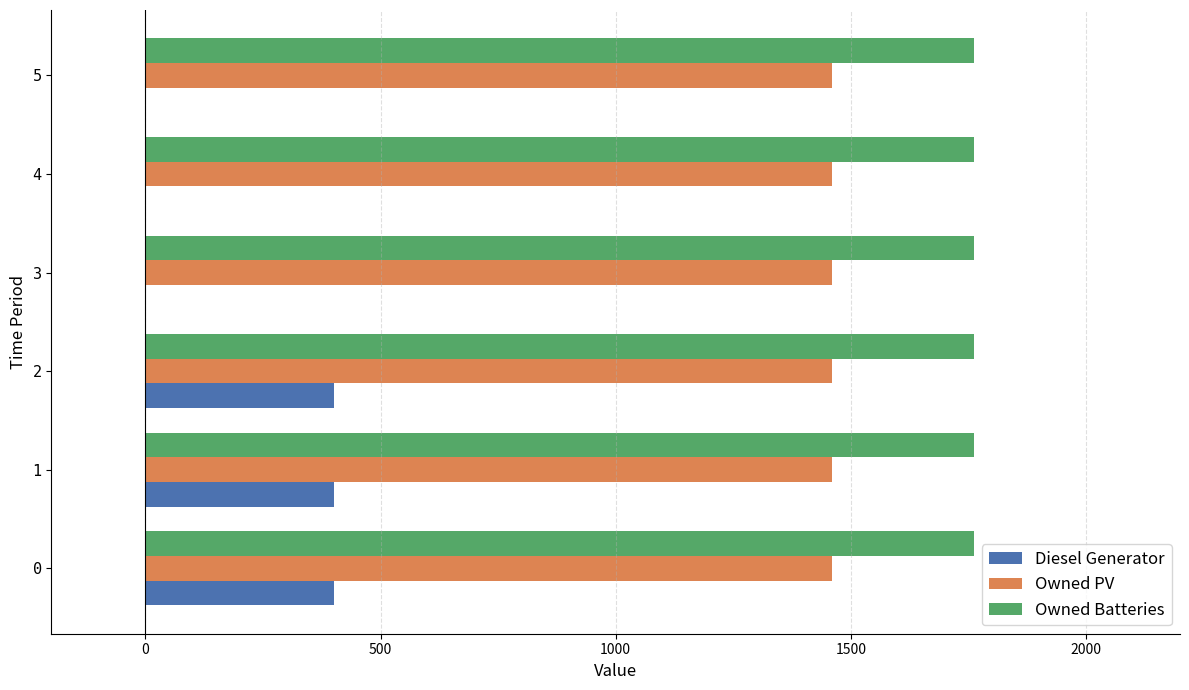

The value of Diesel Generator at 5 is -253. True or false?

False